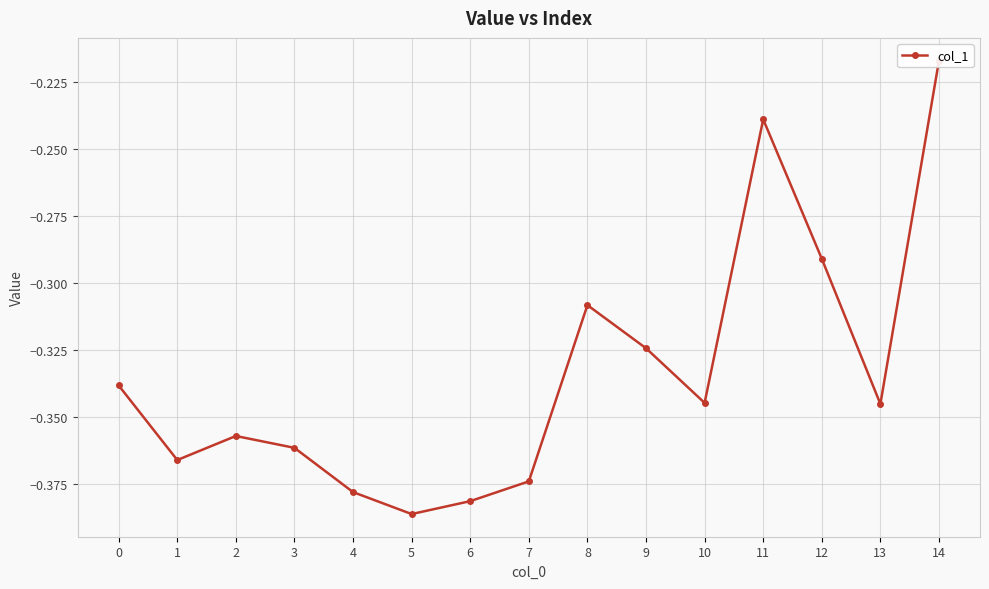

What is the sum of all values?

-5.0